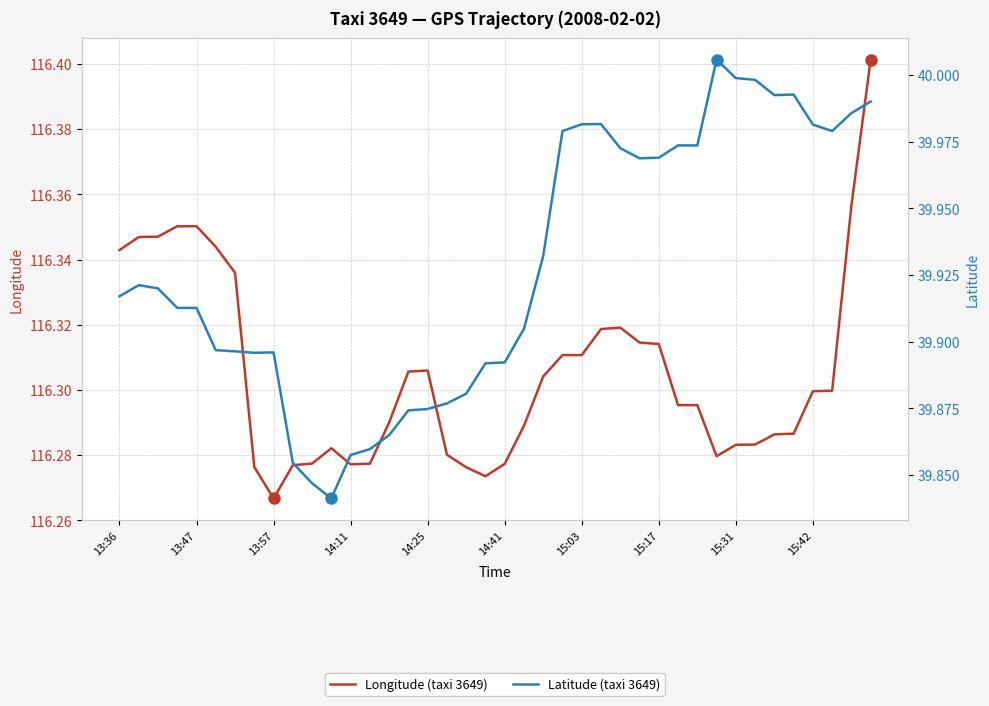

What is the total value across all series at 15?

156.2